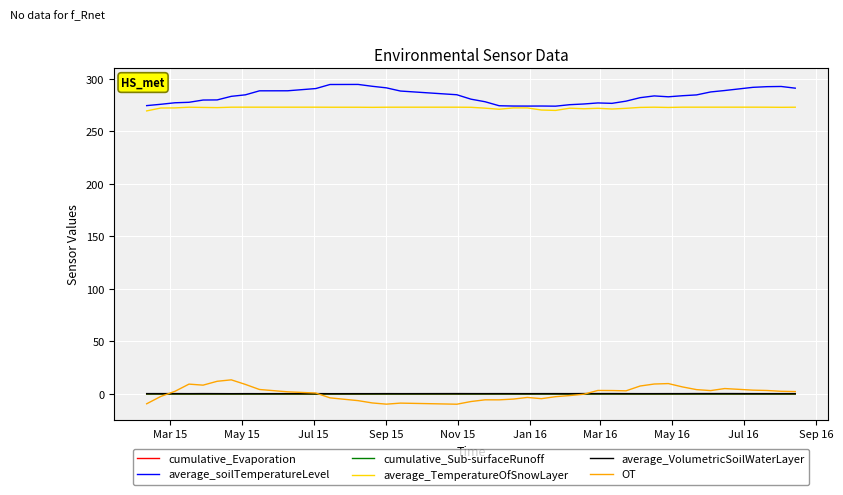

True or false: average_soilTemperatureLevel and OT intersect in this chart.

False